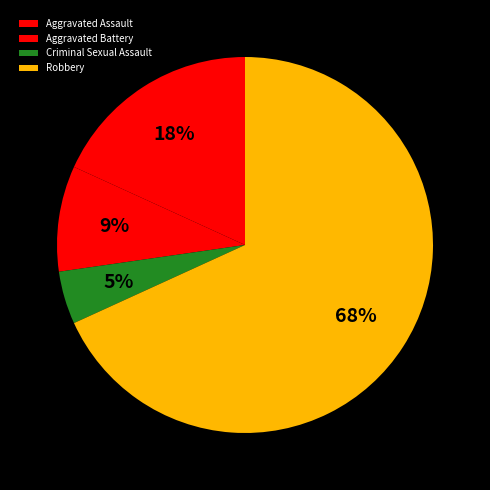

Combined, what portion of the pie is Aggravated Battery and Robbery?

77.3%